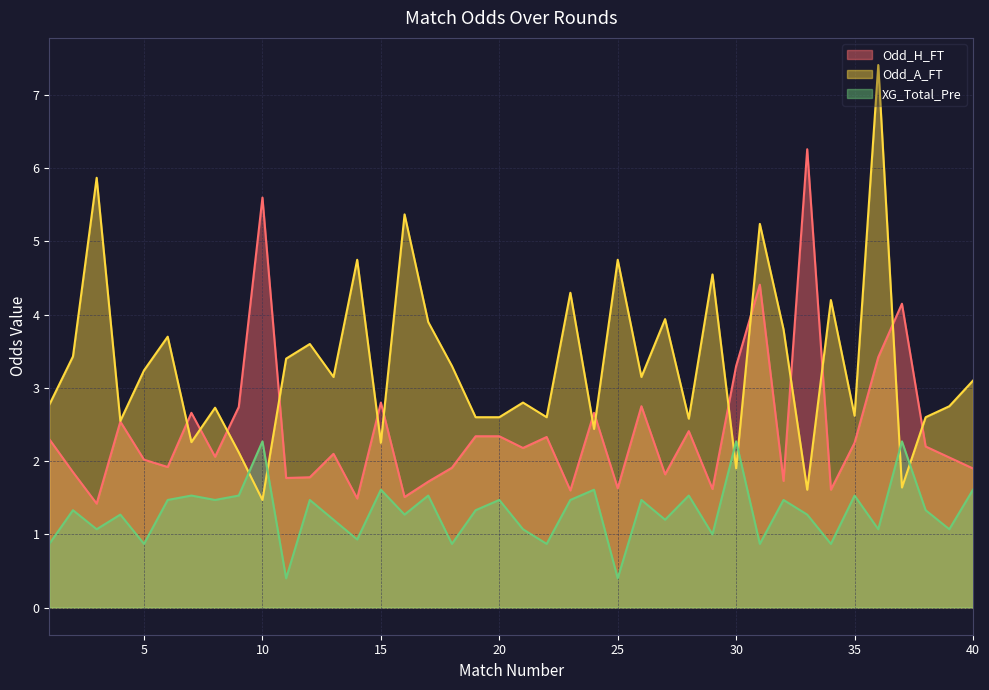

How many interior local peaks does the XG_Total_Pre series have?

15